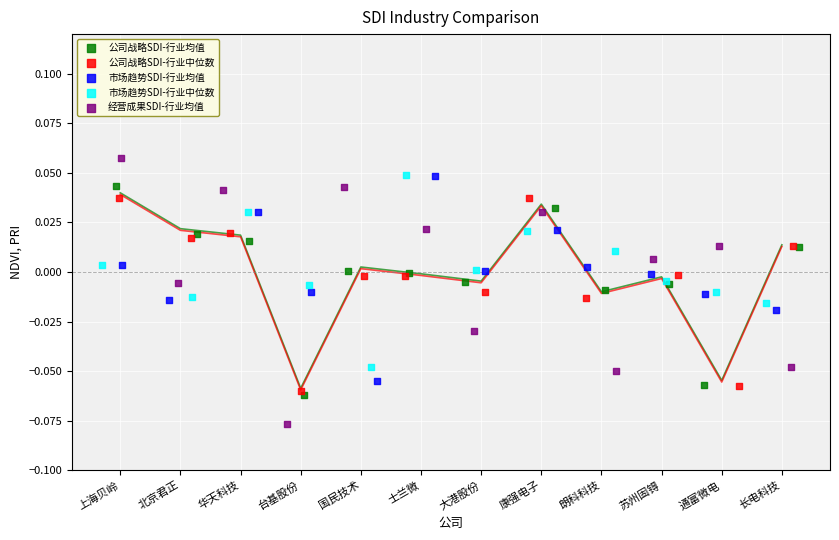

Which series contains the lowest Y value?

经营成果SDI-行业均值